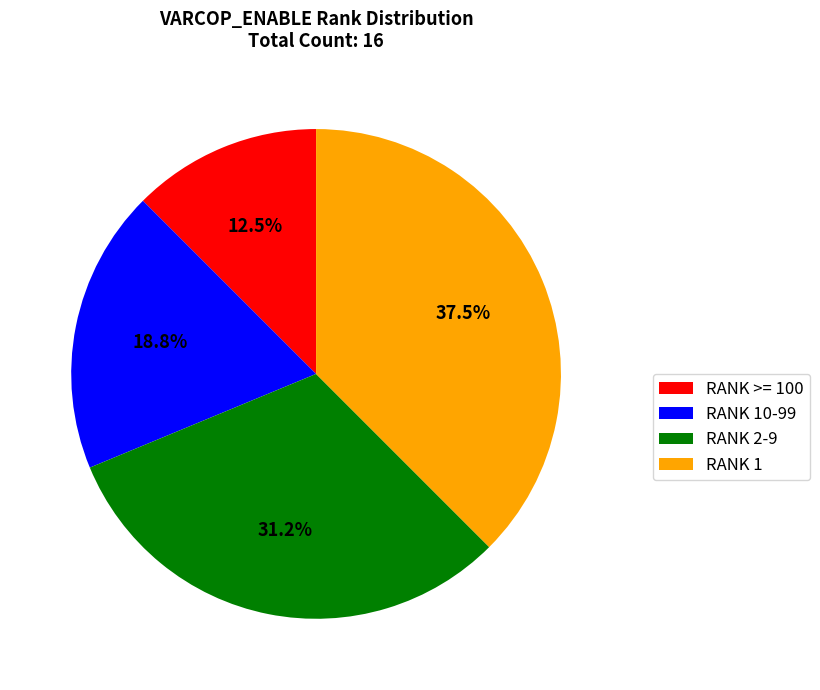

To the nearest percent, what is the difference between the largest and smallest slice percentages?

25%